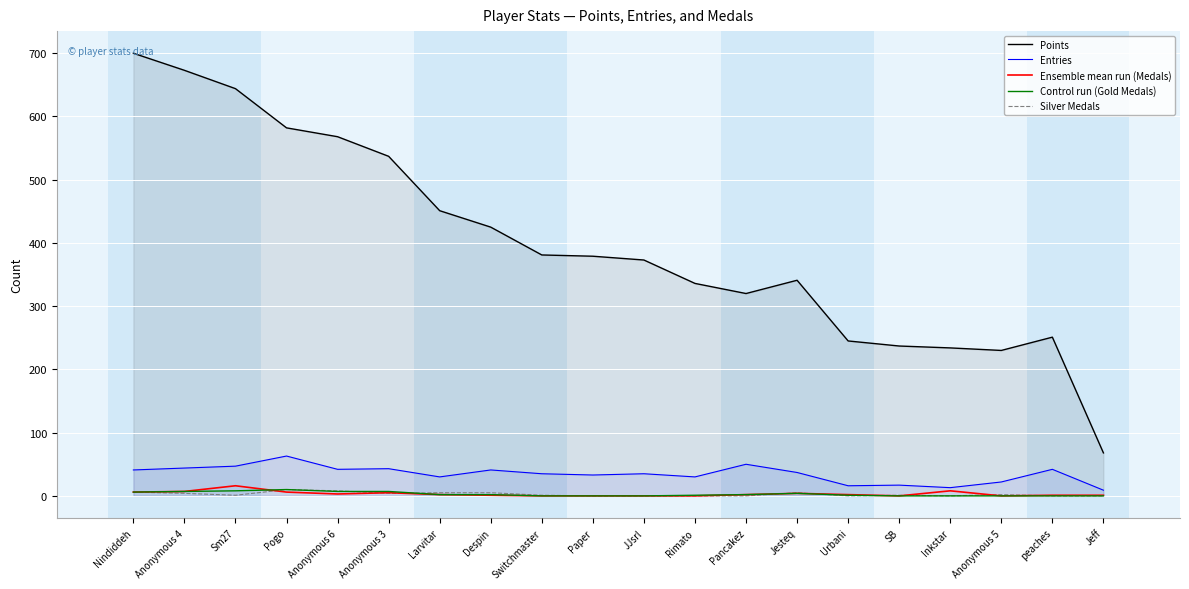

True or false: Entries and Points intersect in this chart.

False